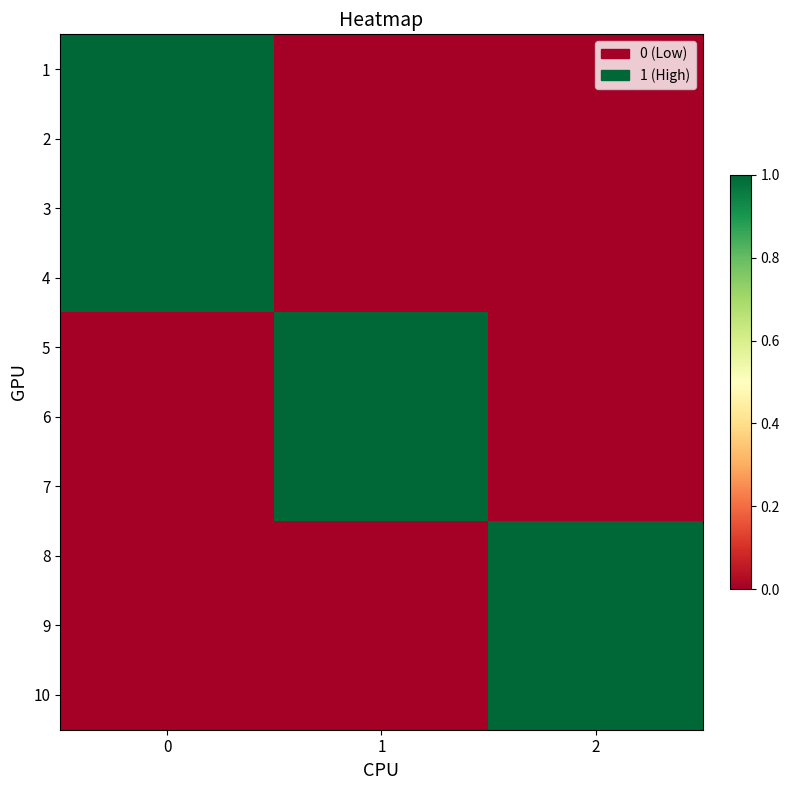

At 2, list the series in order from smallest to largest.

1, 2, 3, 4, 5, 6, 7, 8, 9, 10